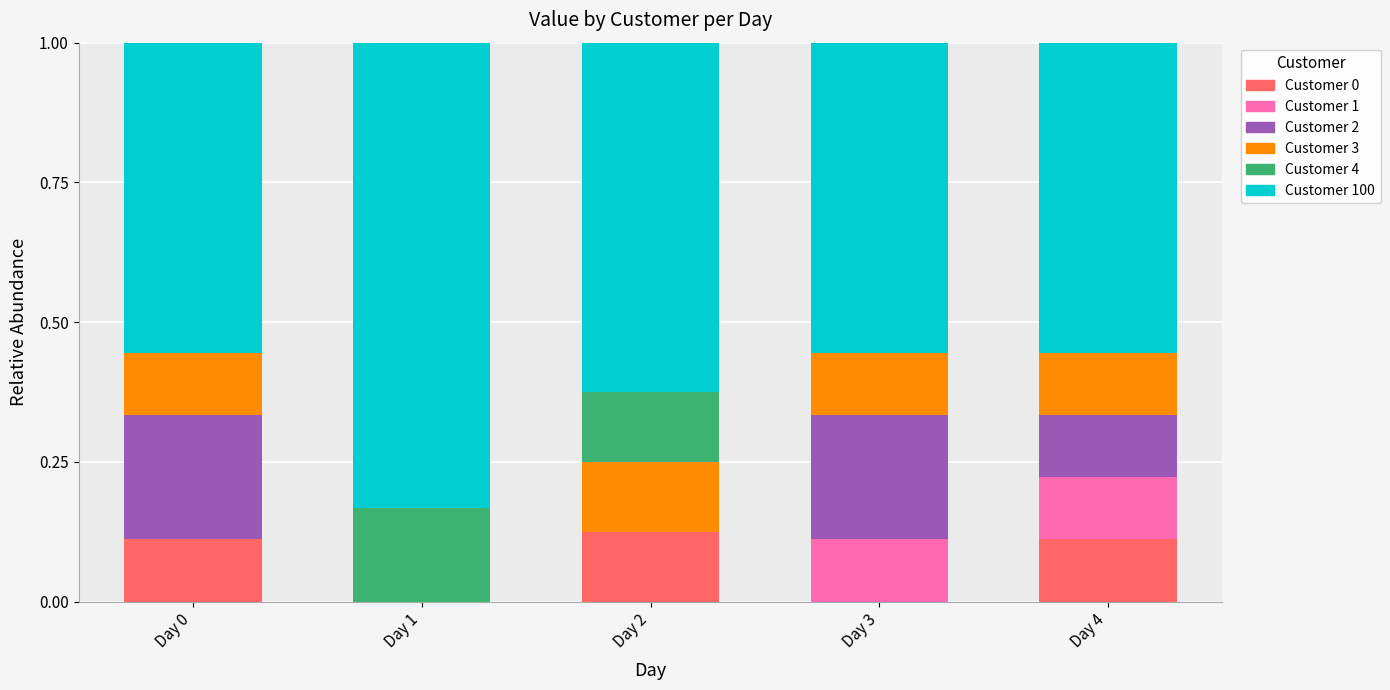

What is the total value across all series at Day 1?

1.0